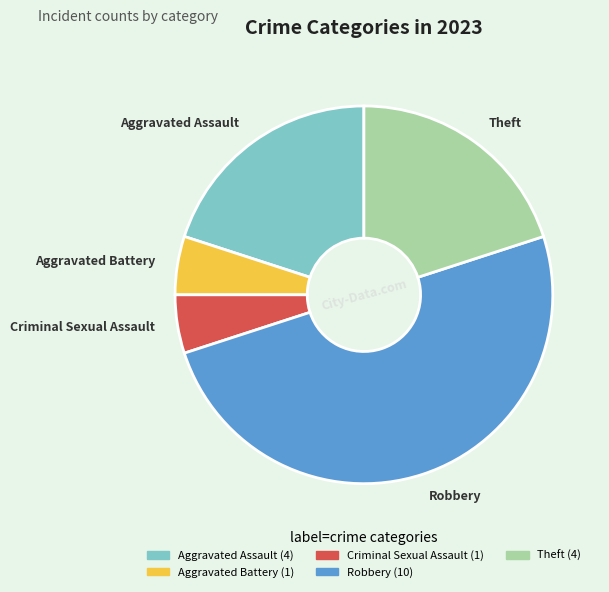

Do Robbery and Aggravated Assault together represent more than half of the pie?

Yes